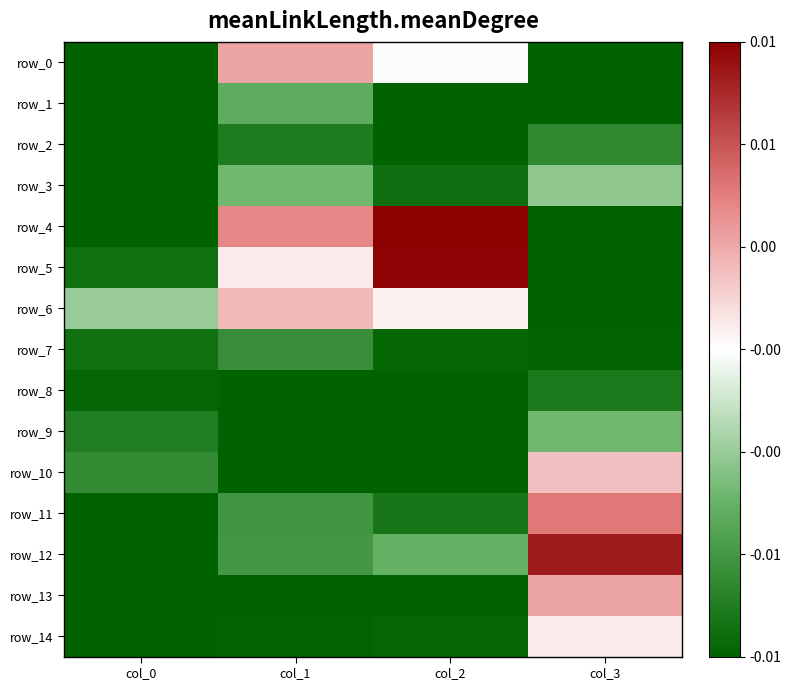

The value of row_10 at col_3 is 0.0. True or false?

False